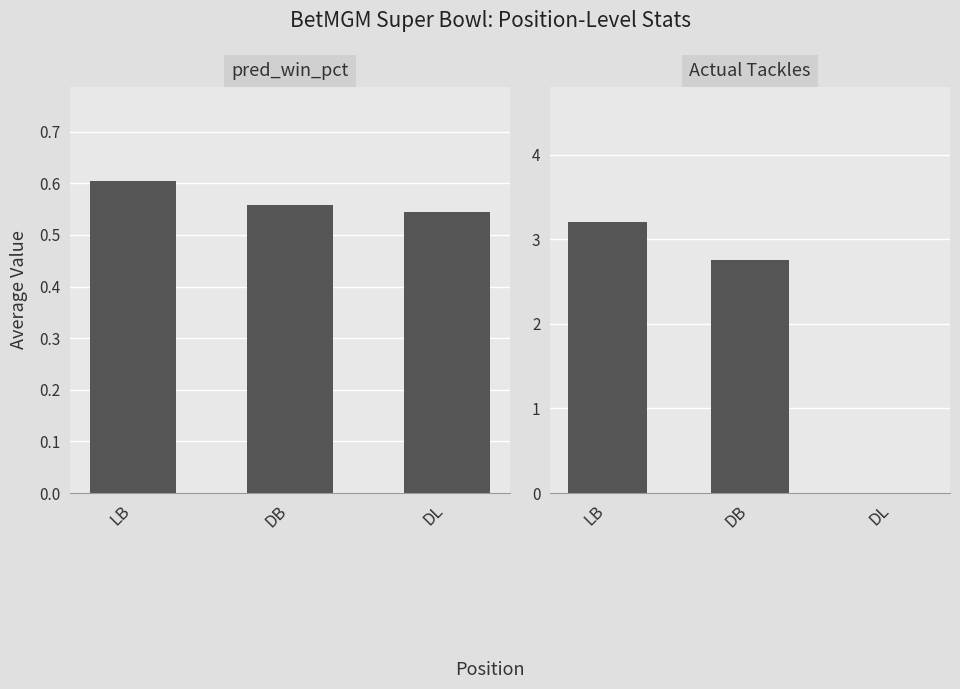

How many groups of bars are there?

3